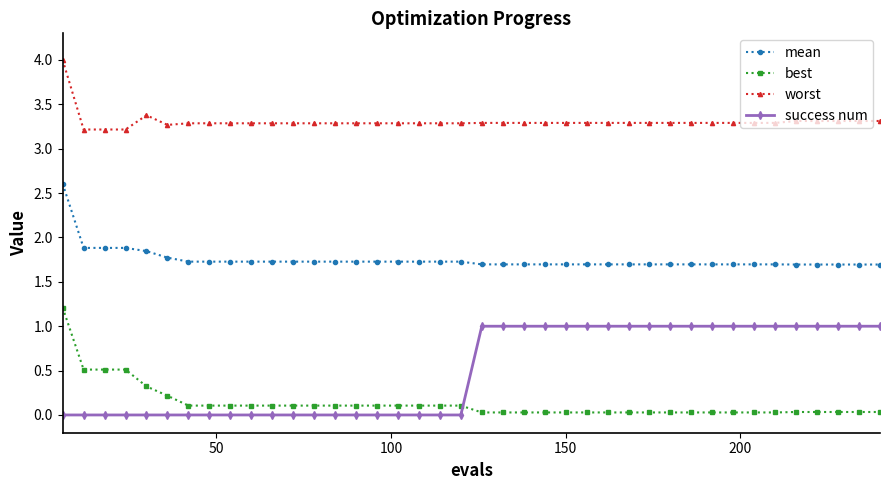

What are all the series names shown in the legend?

mean, best, worst, success num